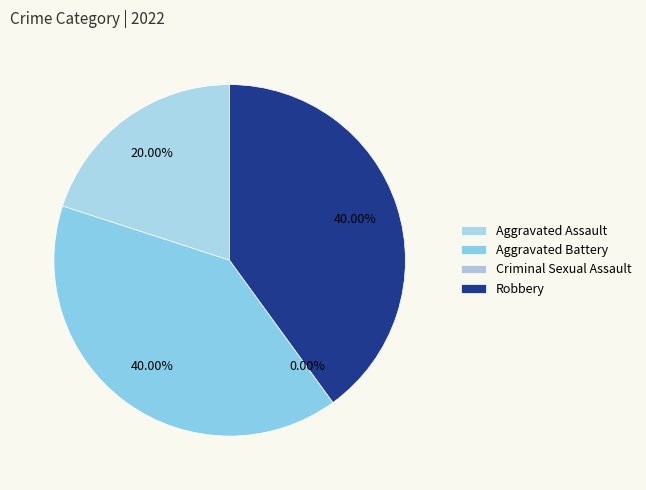

Count the number of slices in the pie.

4